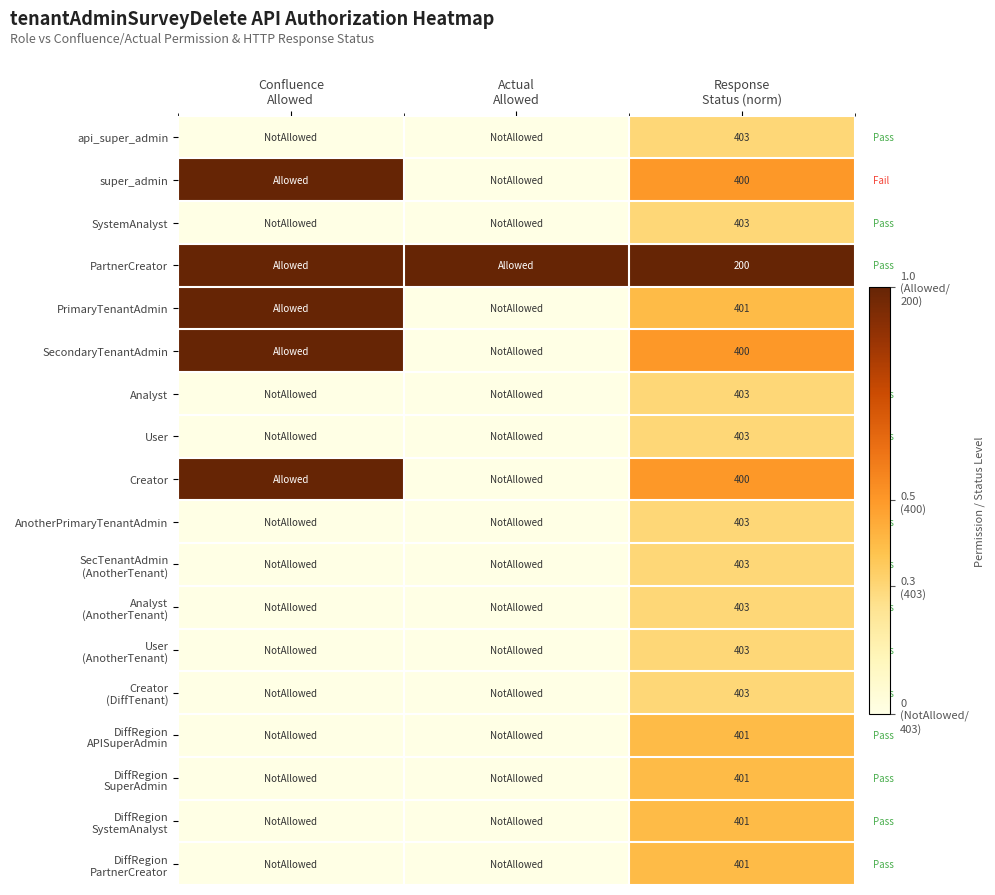

The PartnerCreator series shows 1.0 at Confluence Allowed. True or false?

True